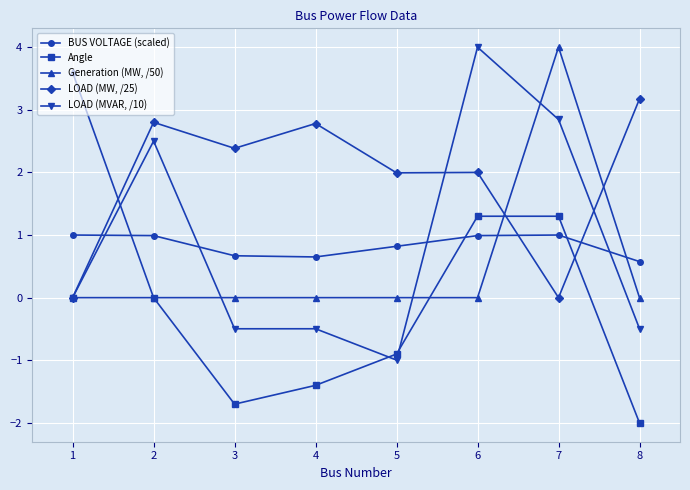

At which category is the sum across all series the highest?

7